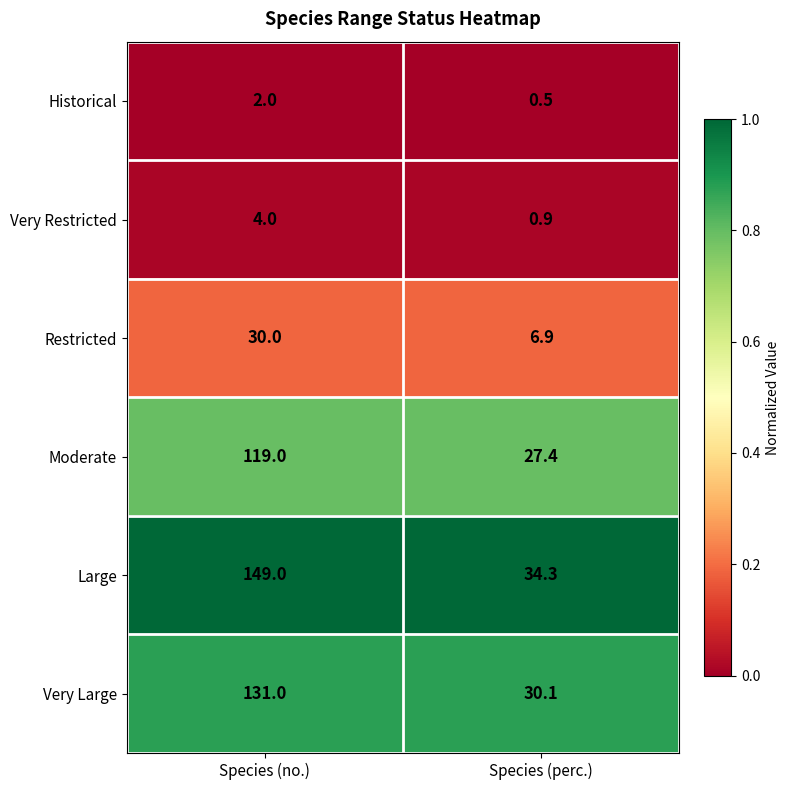

How many distinct data groups are displayed?

6